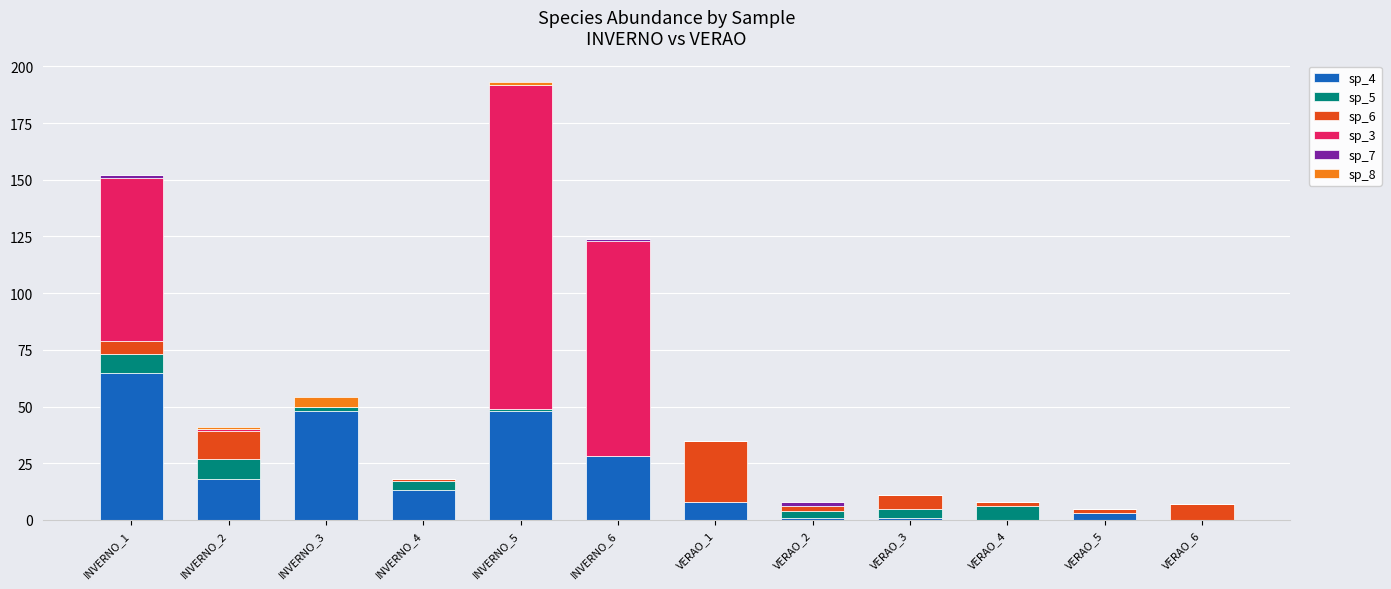

At which category is the sum across all series the highest?

INVERNO_5